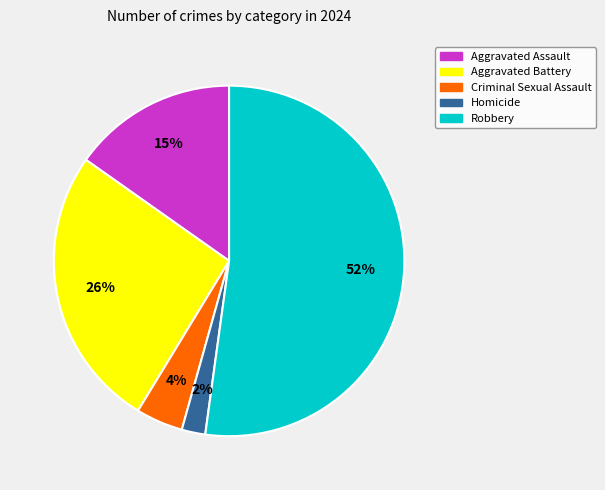

To the nearest percent, what is the difference between the Aggravated Battery and Homicide slice percentages?

24%